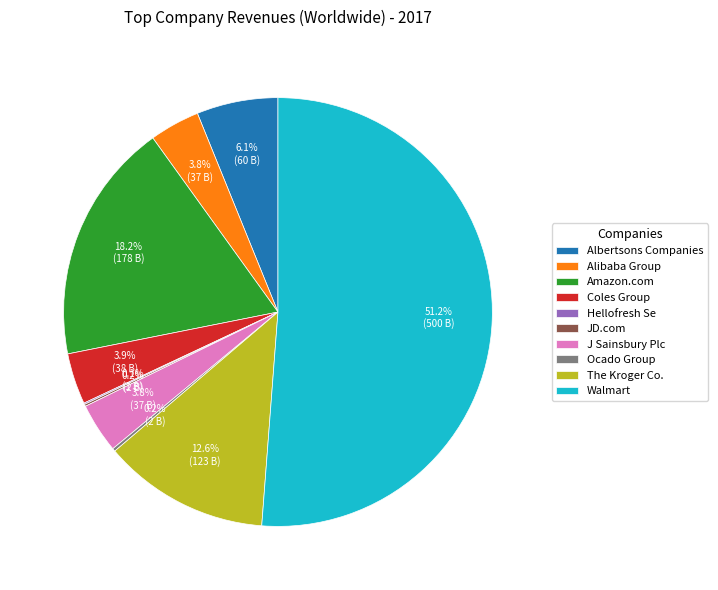

Is Coles Group the majority of the pie?

No